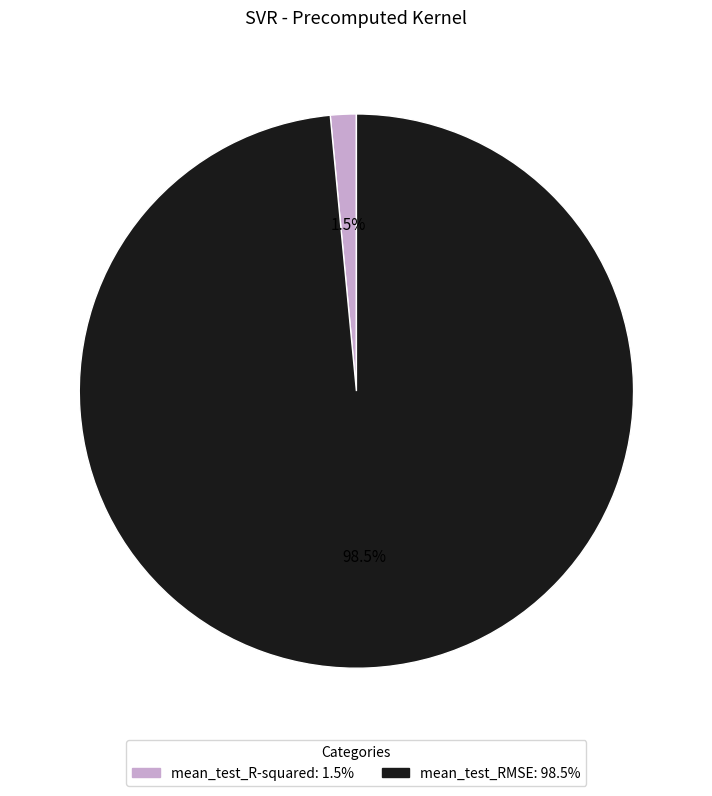

How much of the chart is everything except mean_test_RMSE: 98.5%?

1.5%